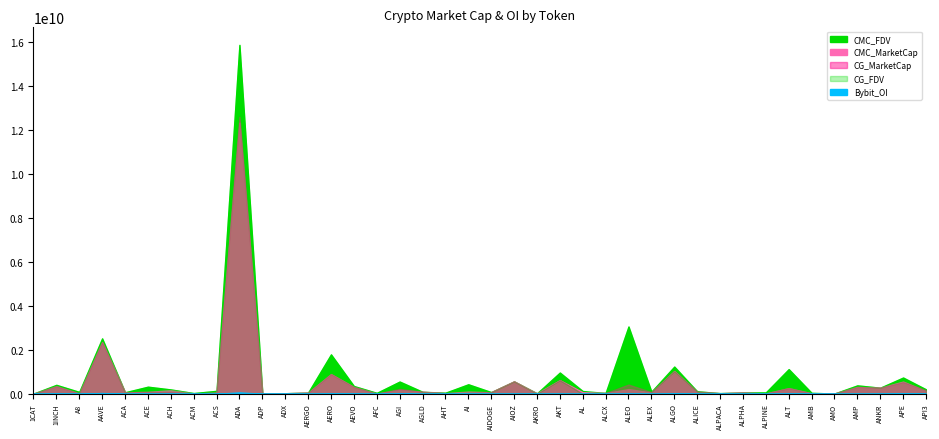

What is the total value across all series at ACH?

653353438.4